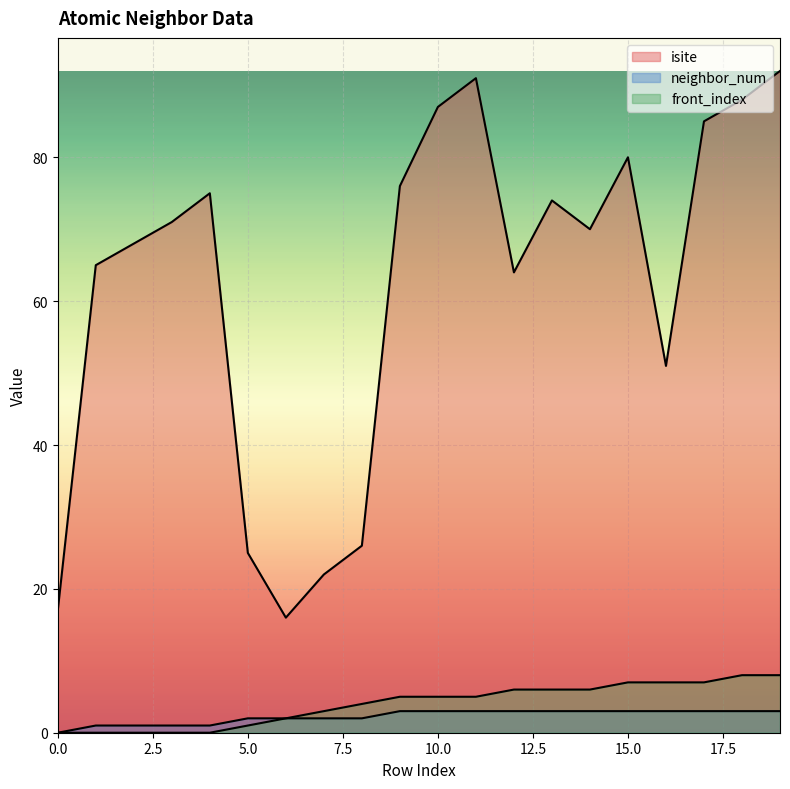

True or false: front_index has a value of 8 at 13.

False